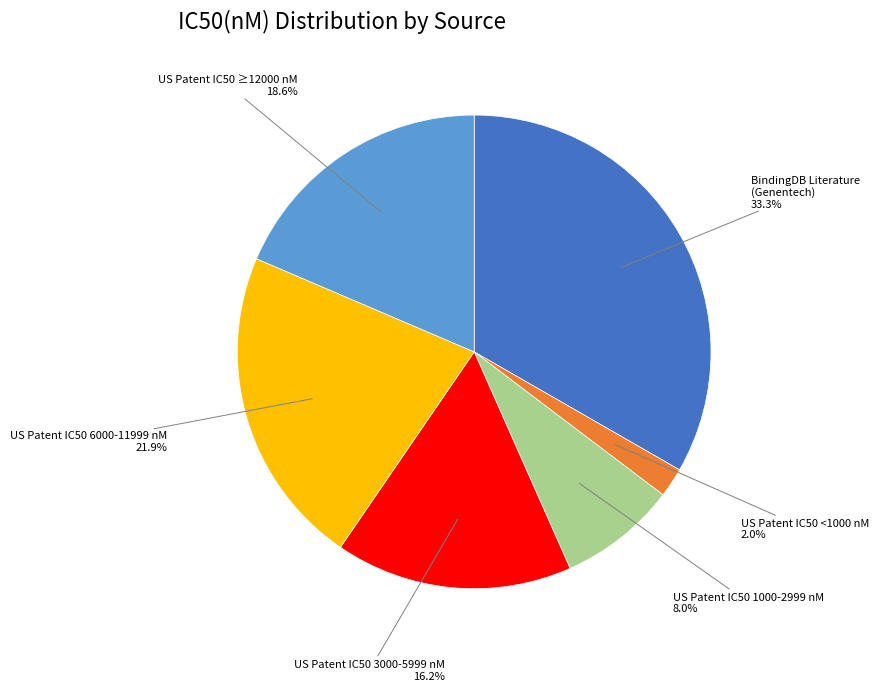

What percentage do US Patent IC50 <1000 nM and US Patent IC50 3000-5999 nM together represent?

18.2%